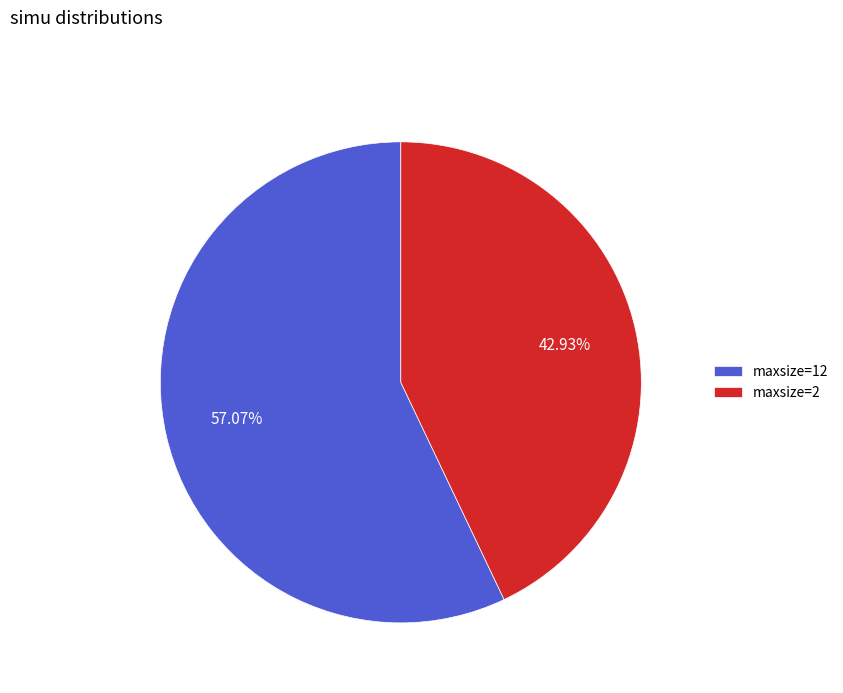

Which category accounts for the majority?

maxsize=12